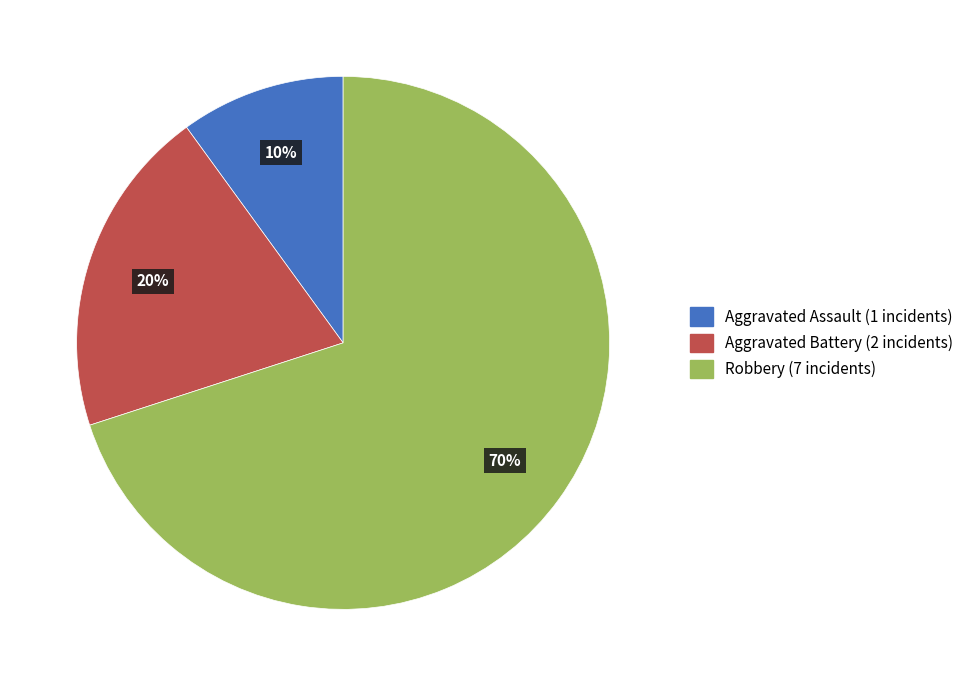

To the nearest percent, what is the average slice percentage?

33%